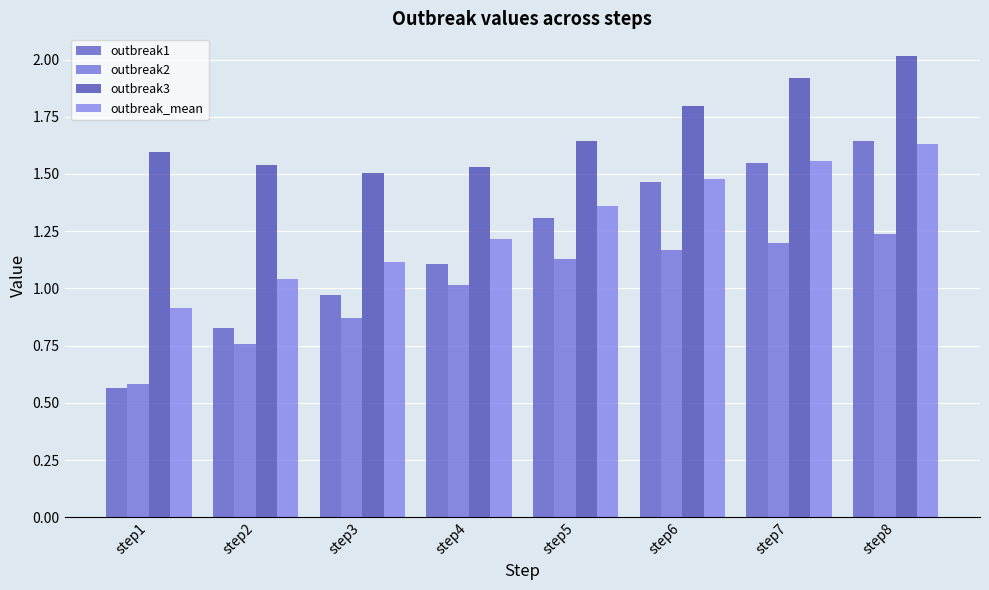

Reading left to right, what are all the values shown in this chart?

outbreak1: 0.6	0.8	1.0	1.1	1.3	1.5	1.5	1.6
outbreak2: 0.6	0.8	0.9	1.0	1.1	1.2	1.2	1.2
outbreak3: 1.6	1.5	1.5	1.5	1.6	1.8	1.9	2.0
outbreak_mean: 0.9	1.0	1.1	1.2	1.4	1.5	1.6	1.6